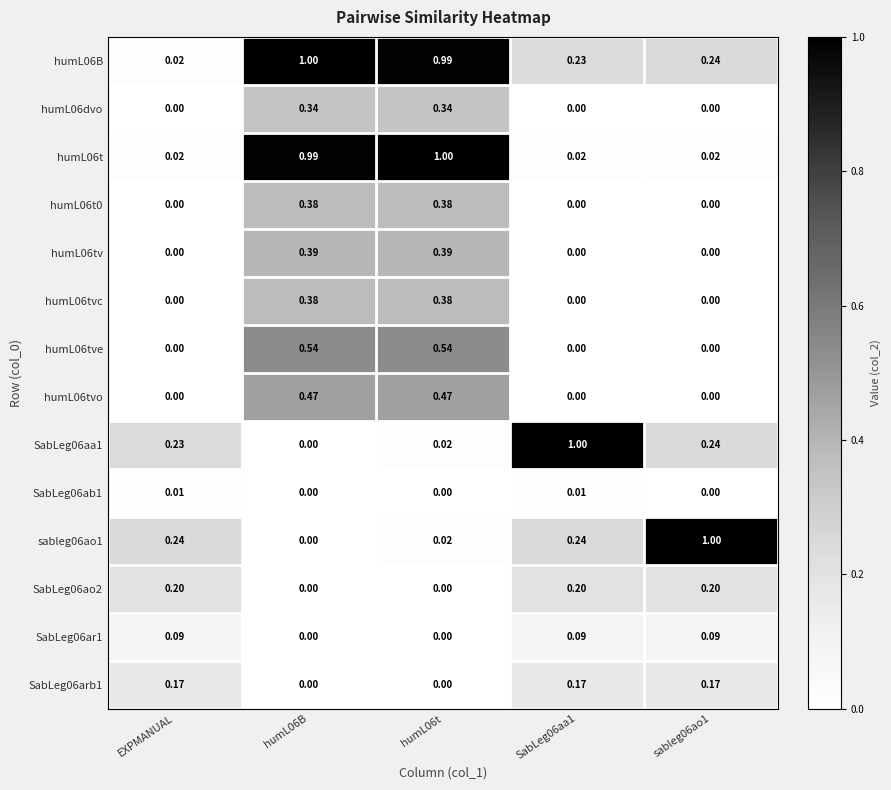

At humL06t, list the series in order from smallest to largest.

SabLeg06ab1, SabLeg06ao2, SabLeg06ar1, SabLeg06arb1, SabLeg06aa1, sableg06ao1, humL06dvo, humL06tvc, humL06t0, humL06tv, humL06tvo, humL06tve, humL06B, humL06t